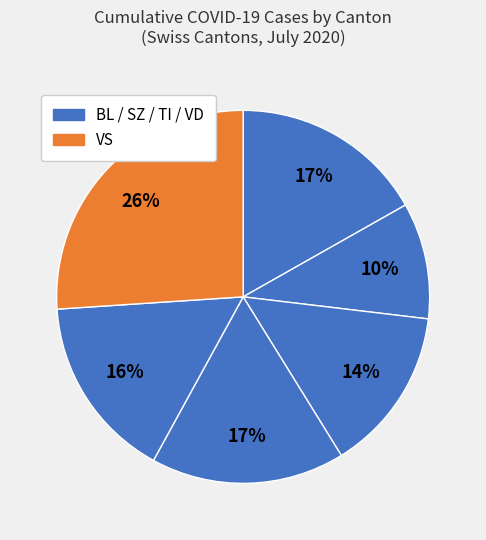

Does any single category account for the majority?

No